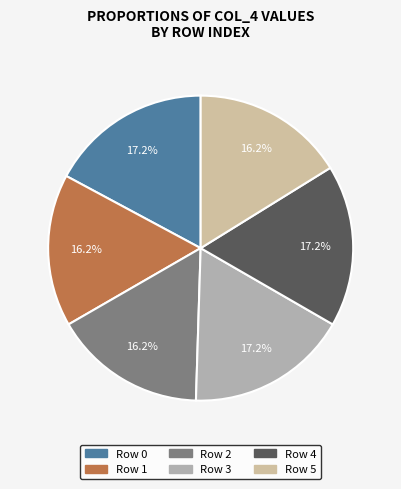

How many slices are in this pie chart?

6